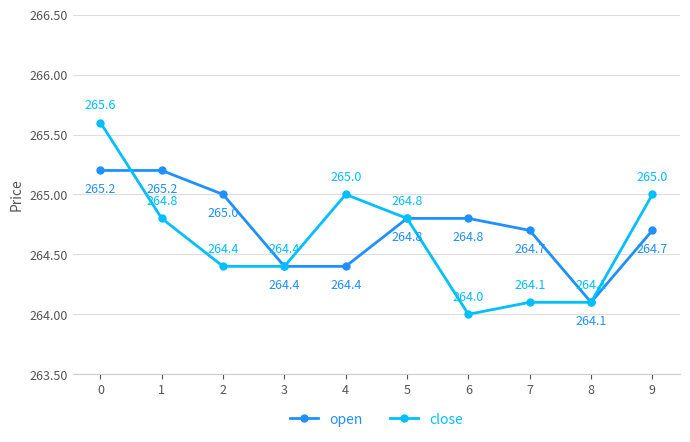

What is the value of the close point at the 5th from the left?

265.0